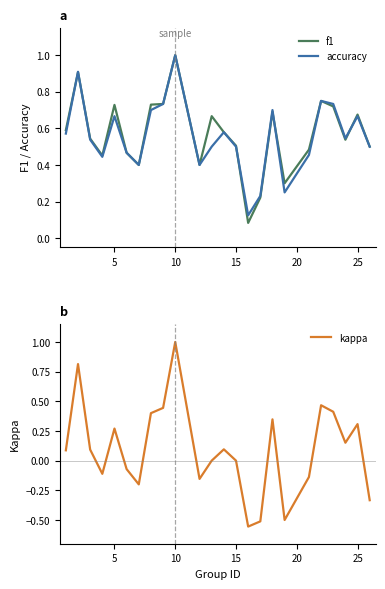

Rank the series at 20 from lowest to highest value.

kappa, accuracy, f1